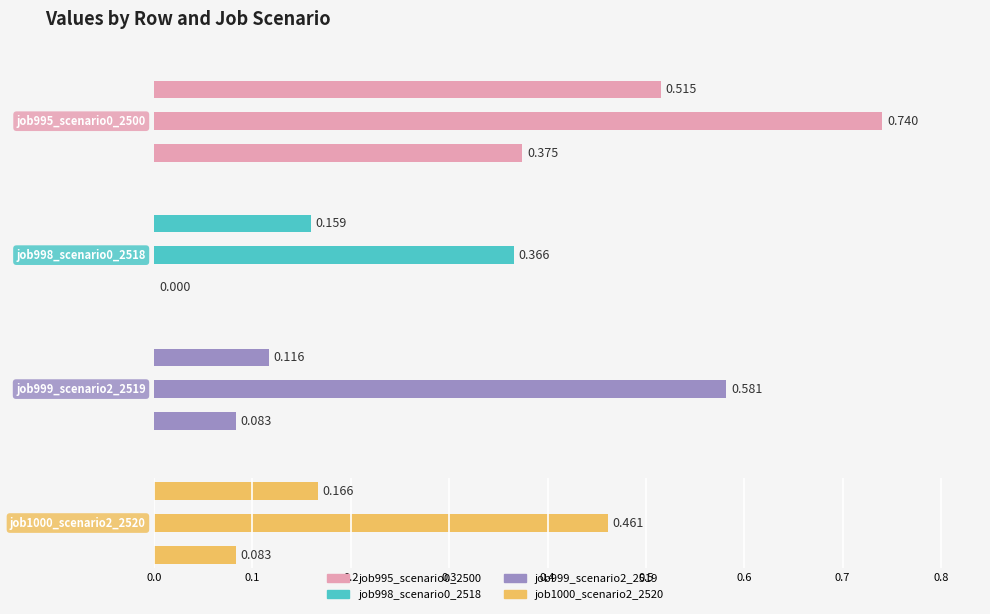

Which series has the largest total across all categories?

job995_scenario0_2500